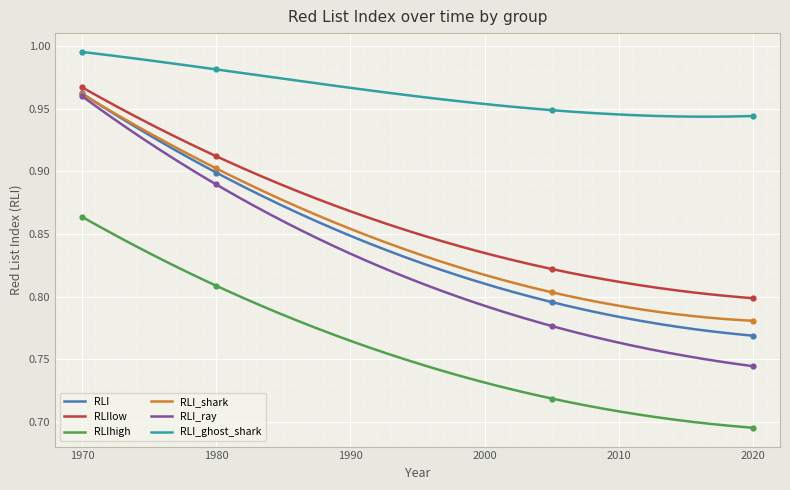

Which label corresponds to the smallest value in the chart?

2020